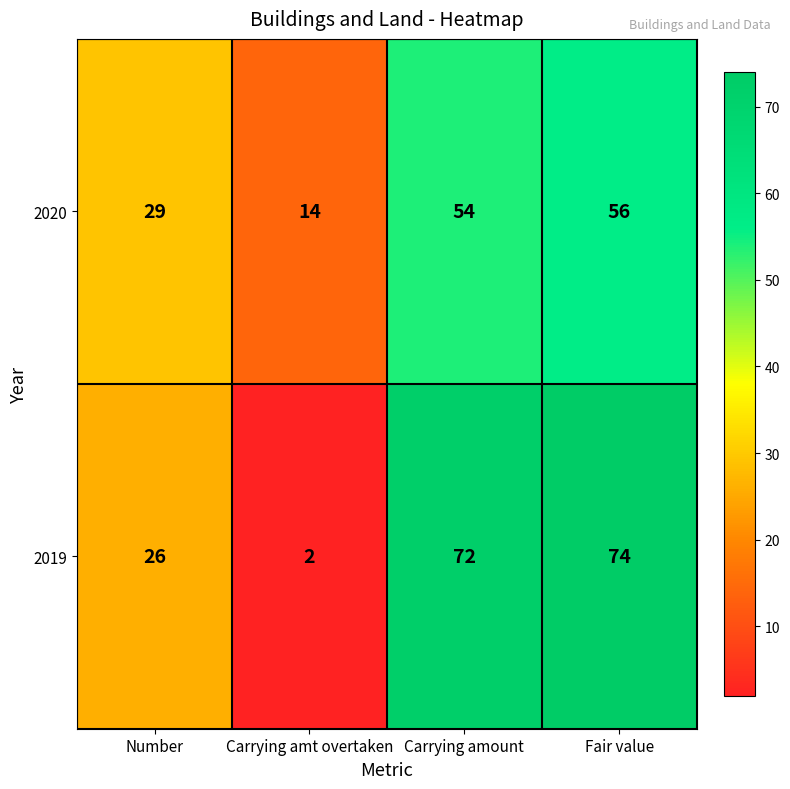

Reading left to right, extract all data points from this chart.

2020: Number=29	Carrying amt overtaken=14	Carrying amount=54	Fair value=56
2019: Number=26	Carrying amt overtaken=2	Carrying amount=72	Fair value=74